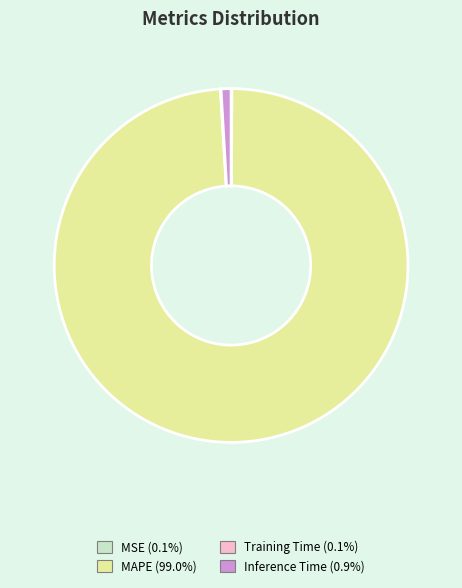

Which category has the biggest portion of the pie?

MAPE